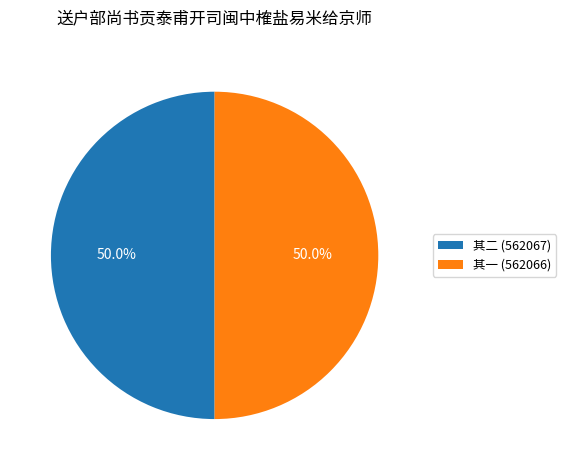

What is the ratio of the value at 其一 (562066) to the value at 其二 (562067)?

1.0